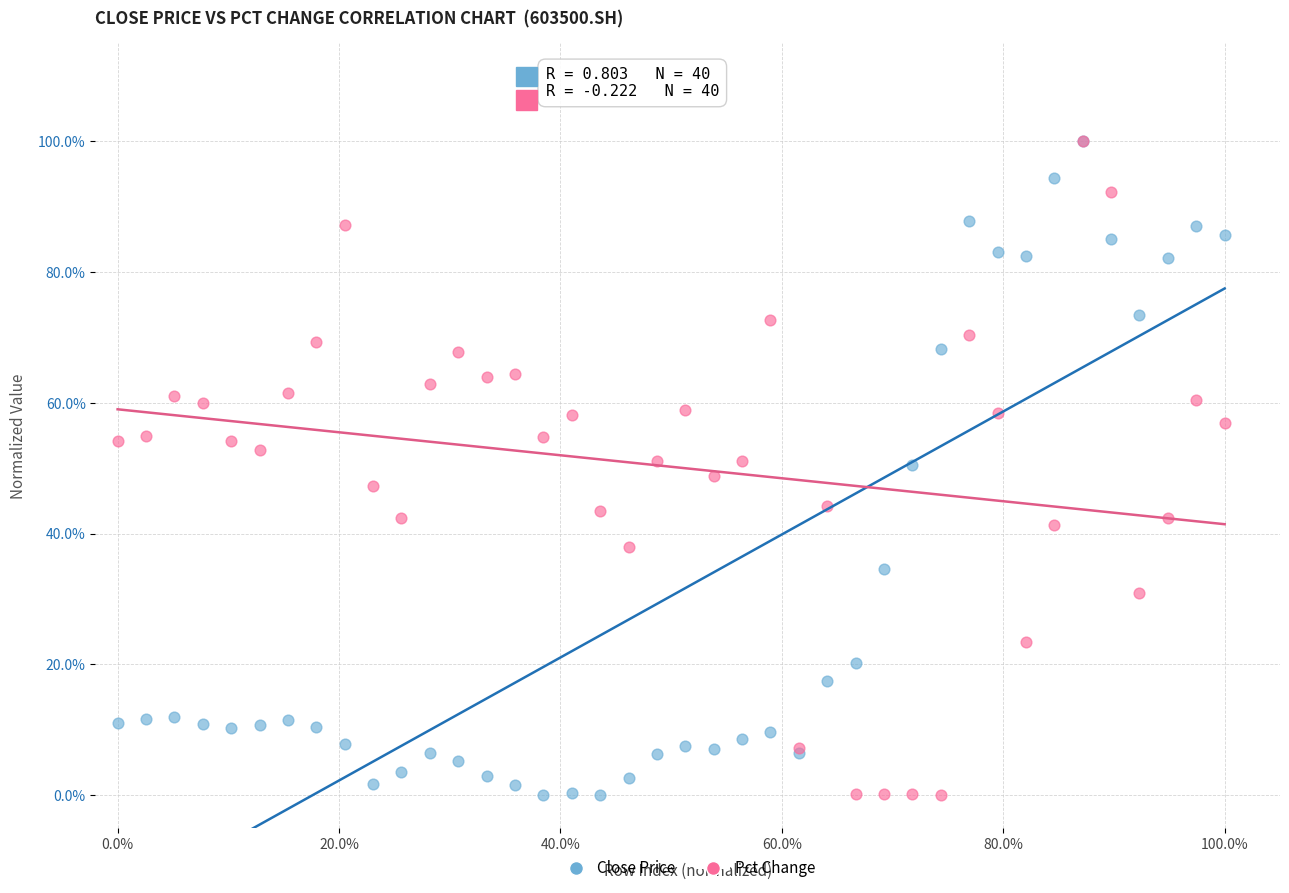

What are all the series names shown in the legend?

Close Price, Pct Change